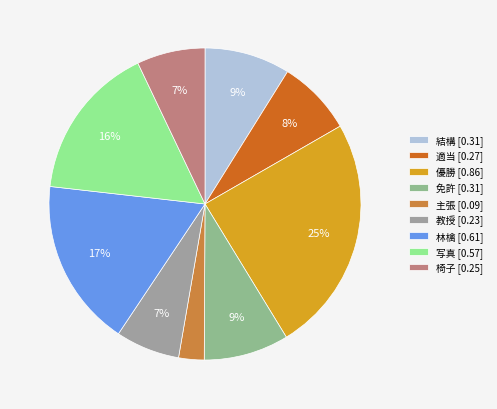

To the nearest percent, what portion does 林檎 represent?

17%